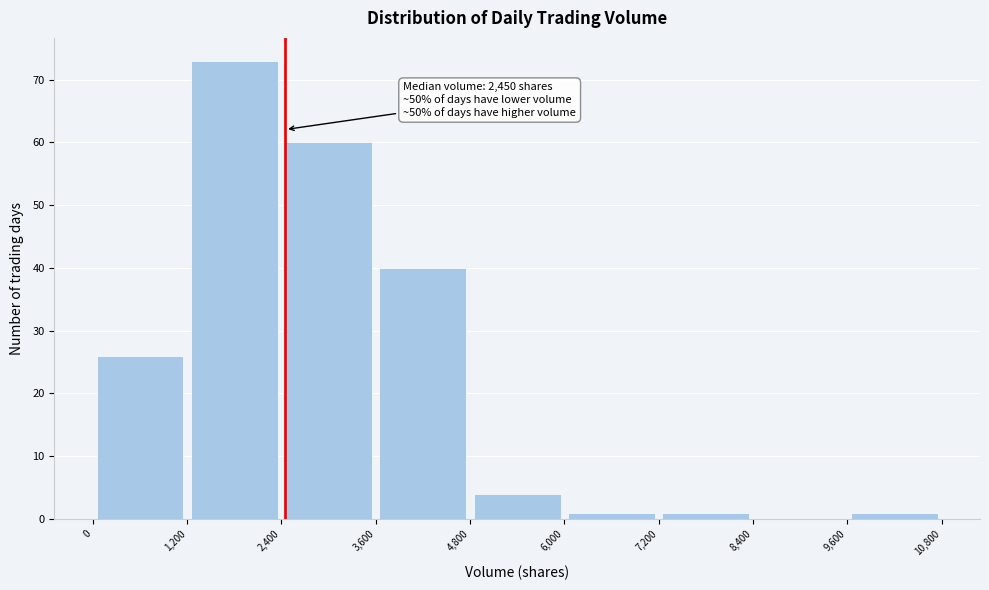

Which range on the x-axis has the tallest bar?

1,200 to 2,400